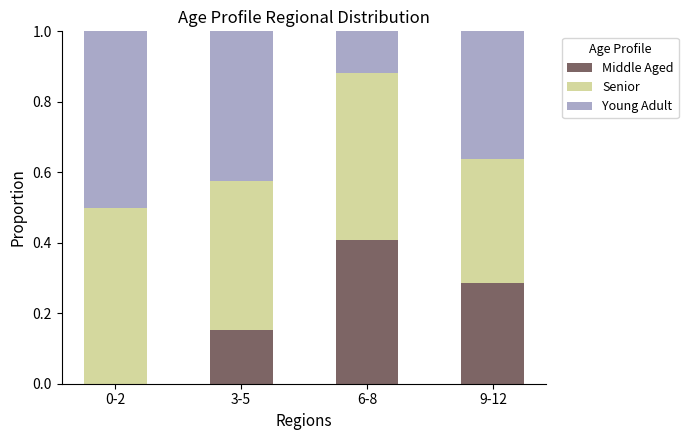

What is the total value across all series at 9-12?

1.0